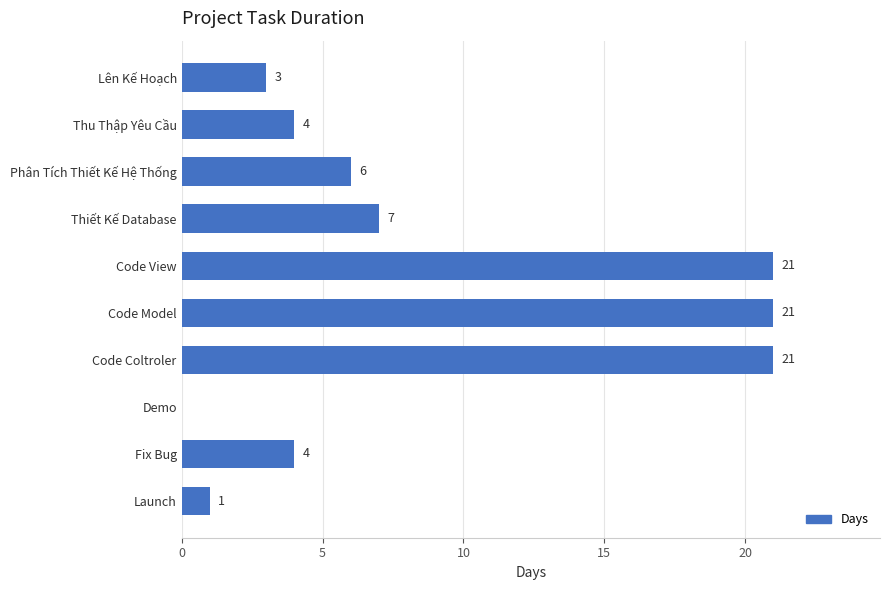

What is the change in value from Demo to Code View?

+21